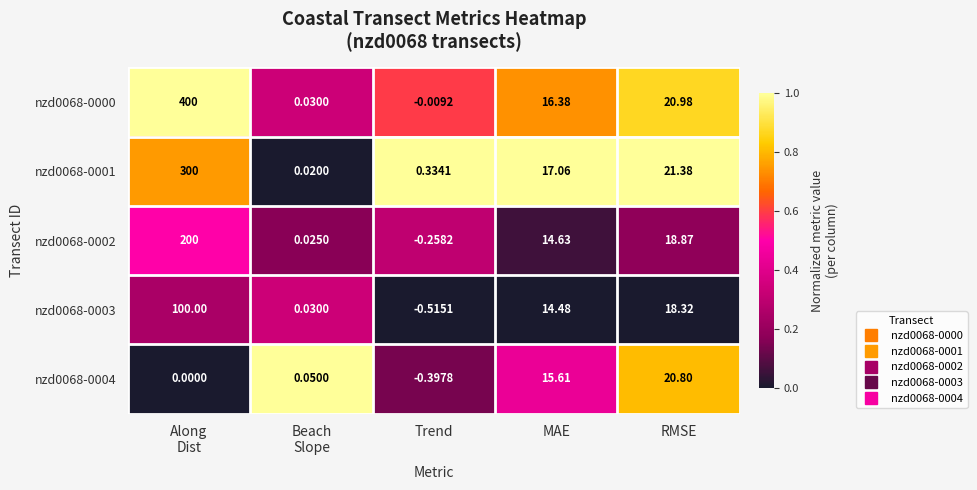

Where is nzd0068-0003 nearest to the value 49?

RMSE